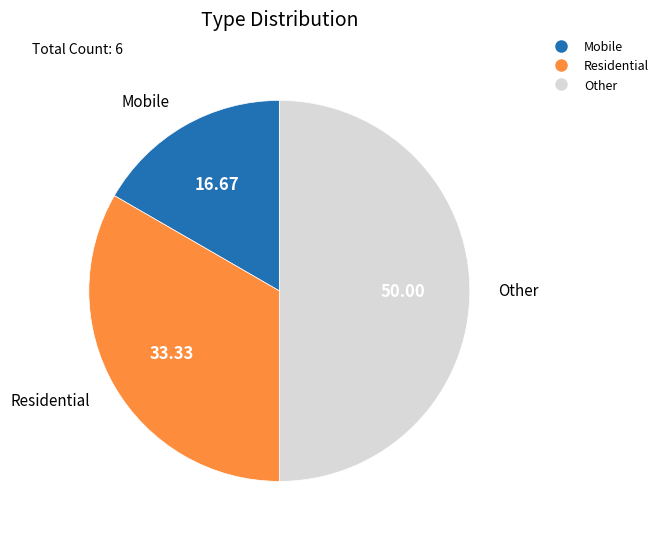

Which slice is the largest?

Other